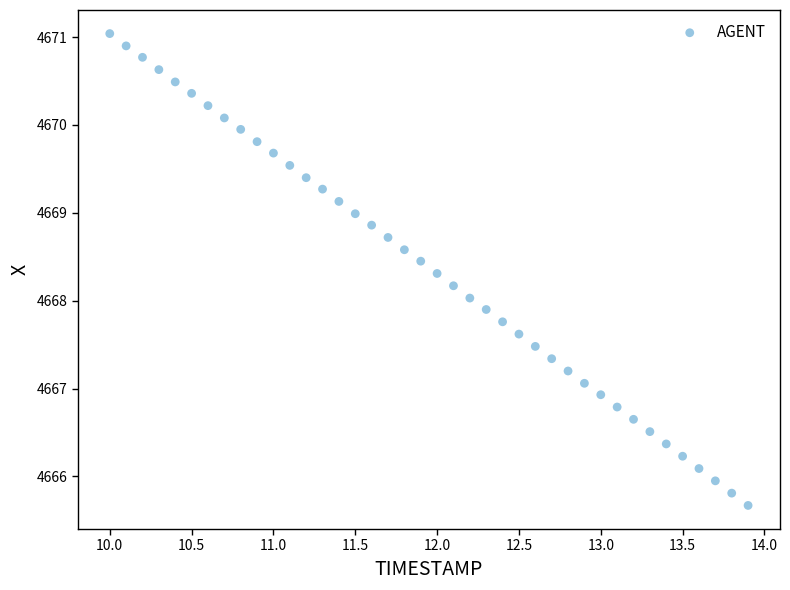

What is the range of Y values (max minus min)?

5.4